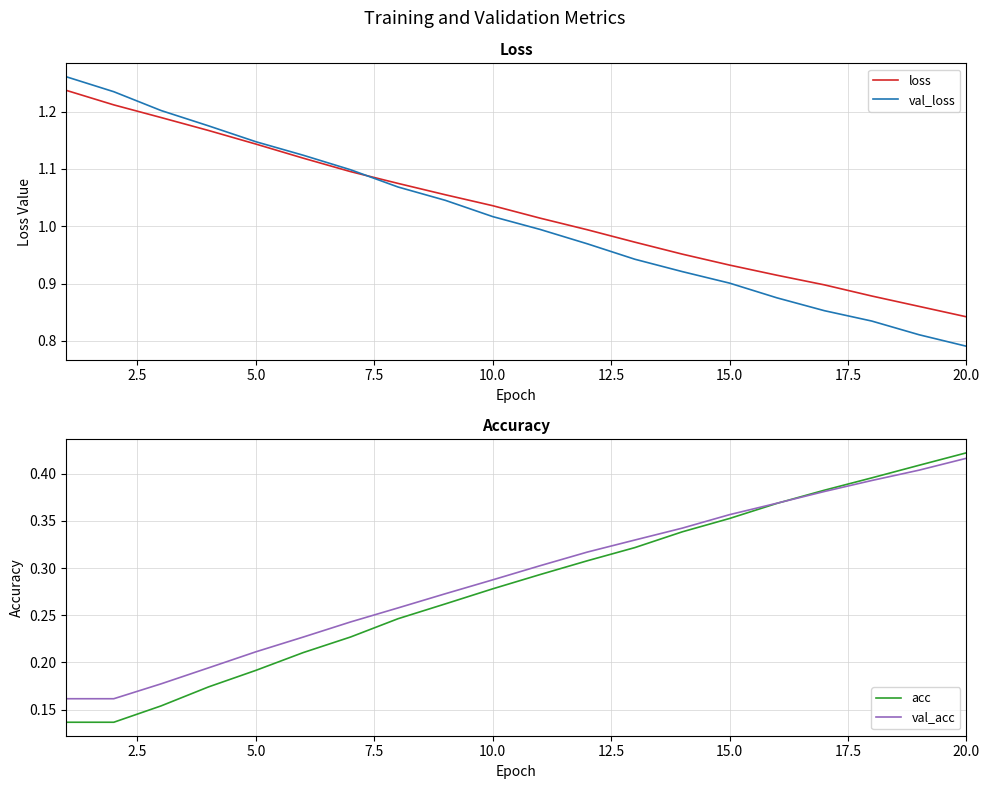

At which label does val_loss reach its minimum?

20.0